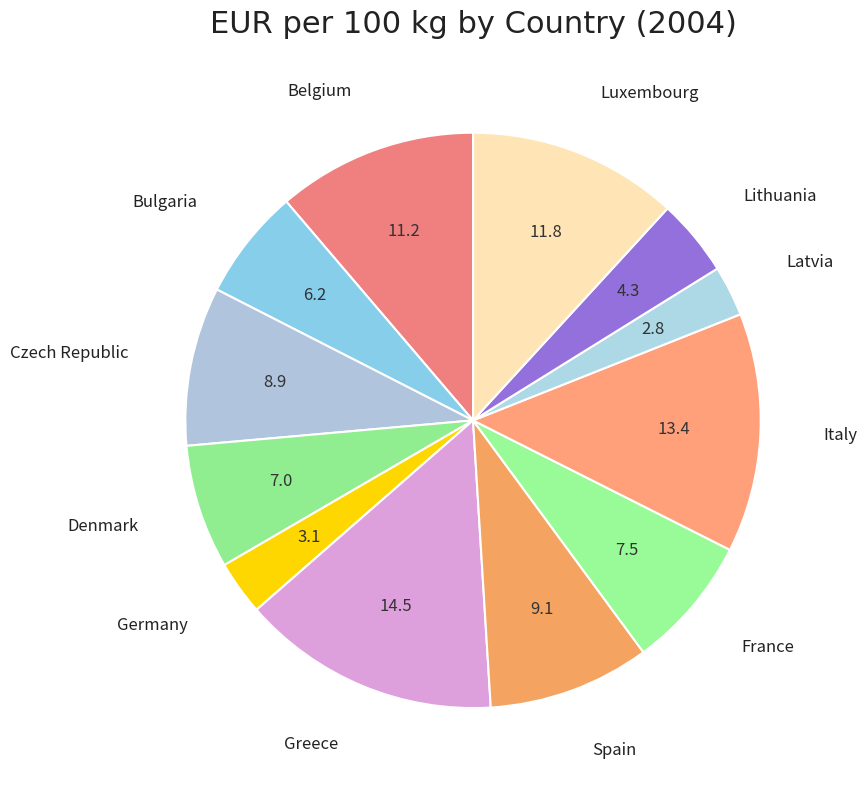

Combined, do France and Bulgaria account for over 50%?

No